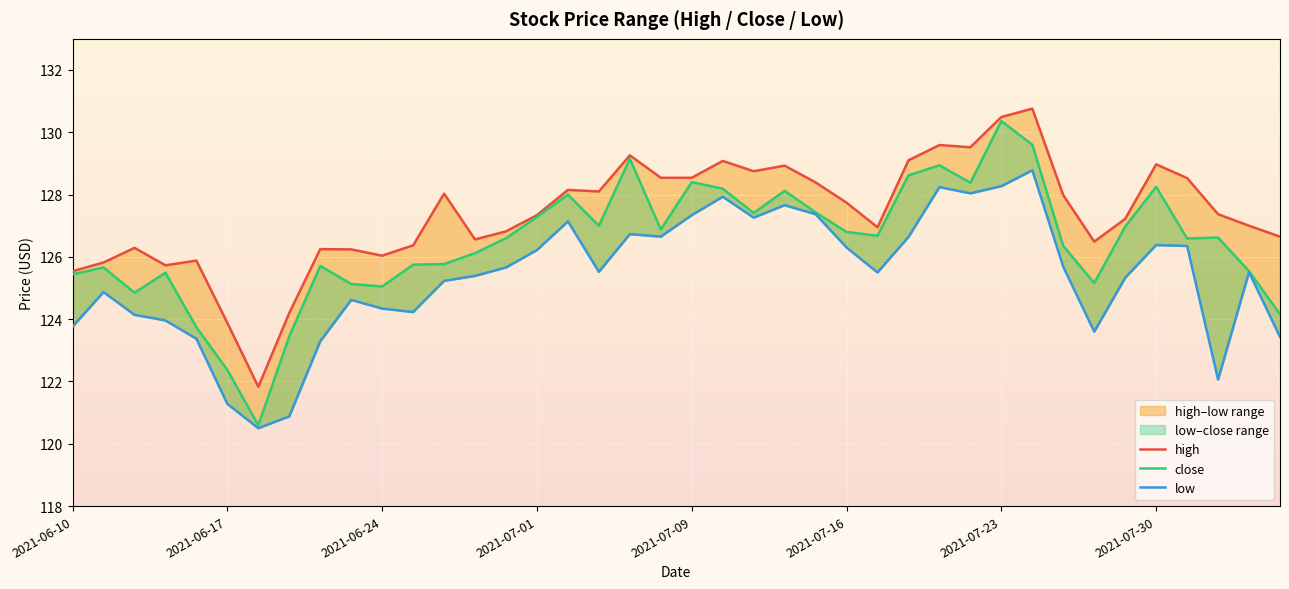

True or false: low has a value of 126.2 at 2021-07-01.

True